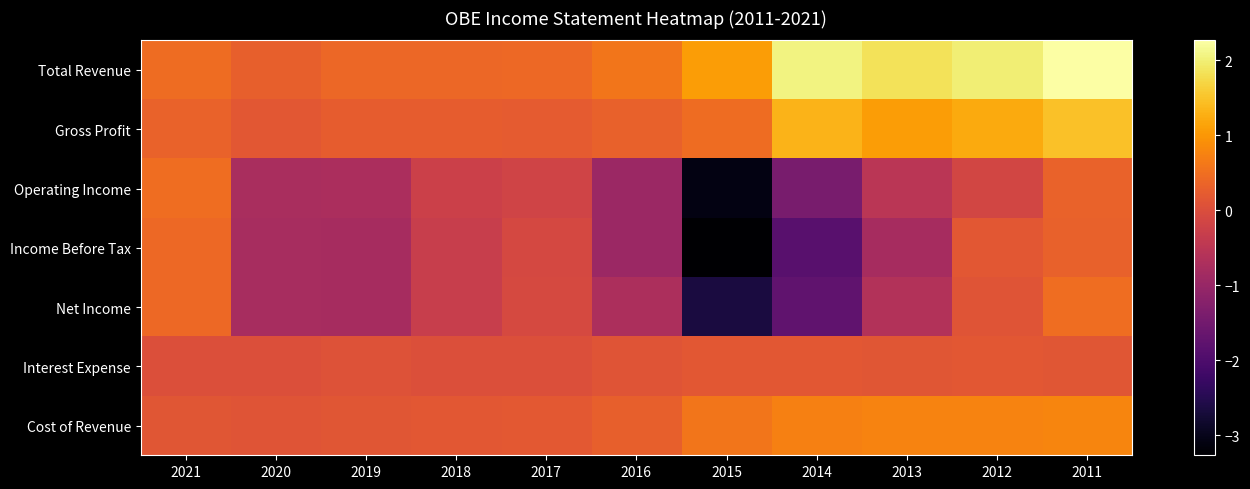

What is the greatest value displayed?

2267000